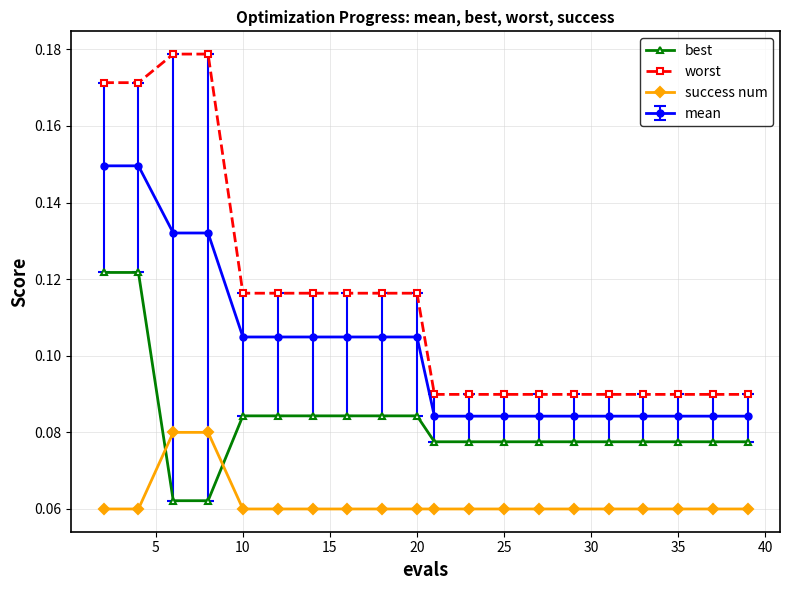

True or false: mean and worst cross at least once.

False